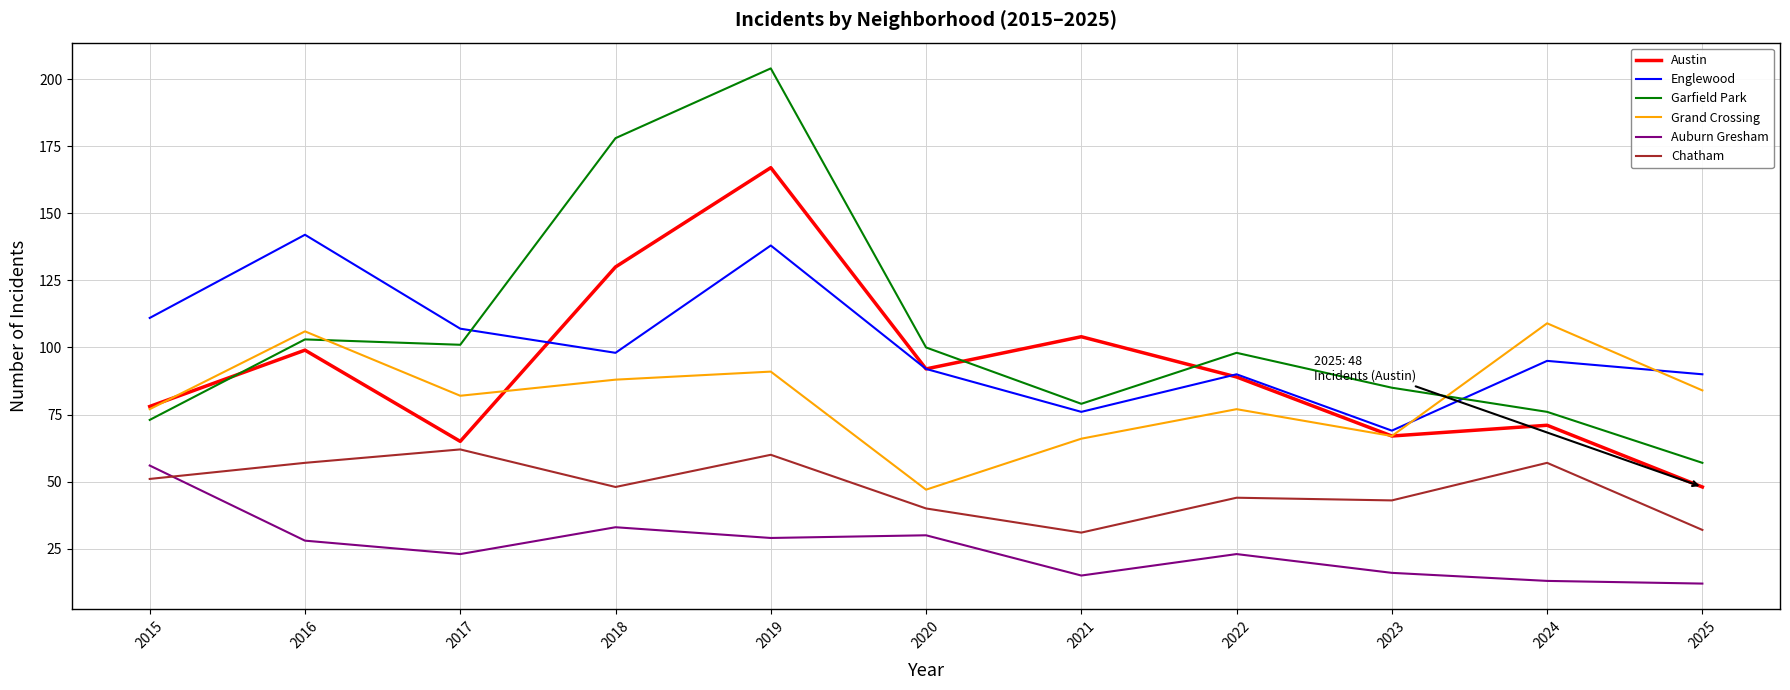

How many lines are shown in the chart?

6